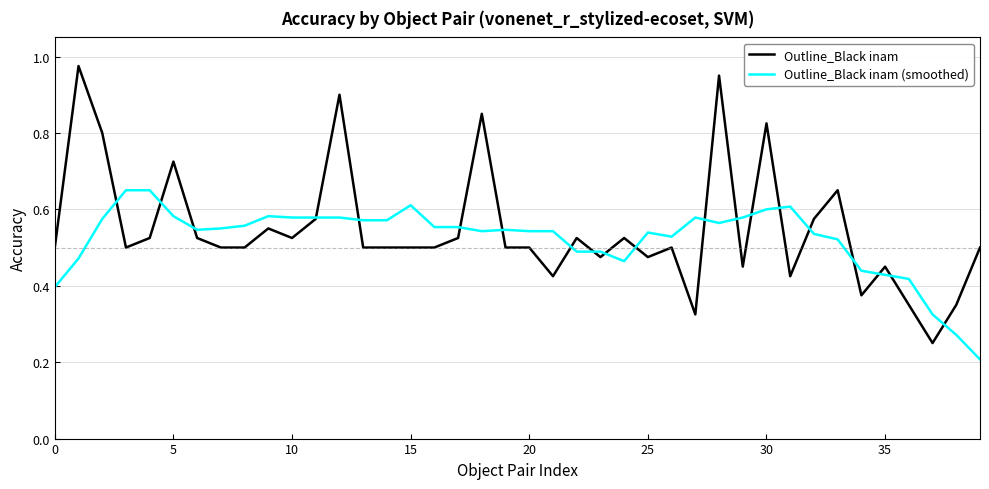

Rank the series by their maximum value, from highest to lowest.

Outline_Black inam, Outline_Black inam (smoothed)